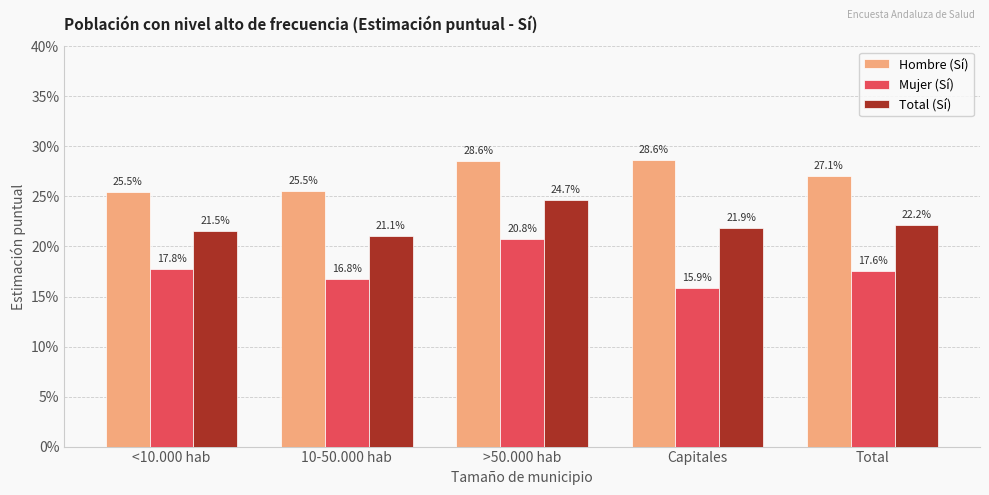

What is the greatest value displayed?

0.3